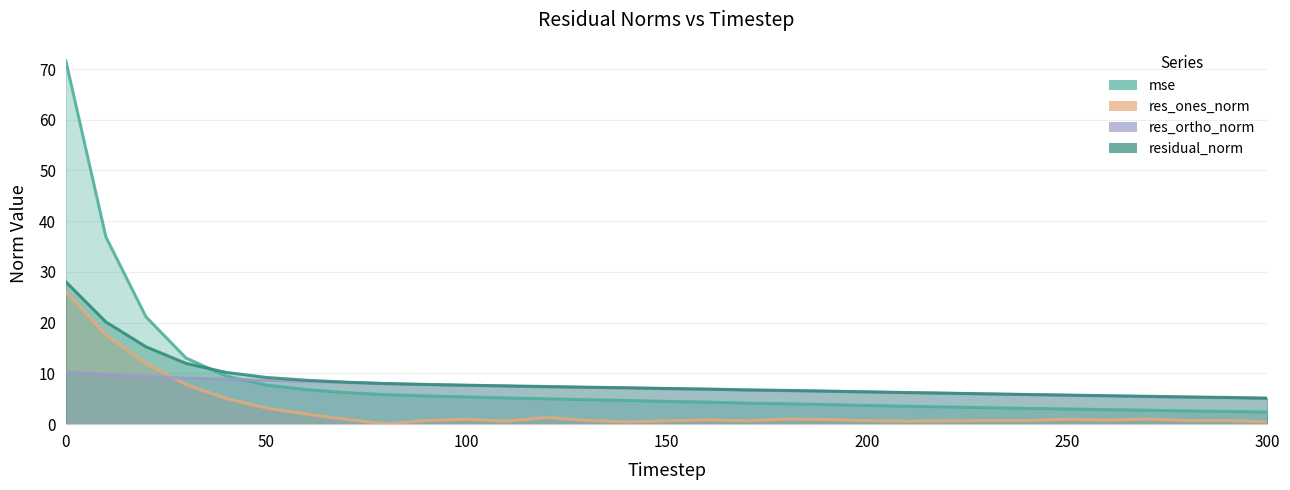

How many intersections are there between mse and res_ortho_norm?

1